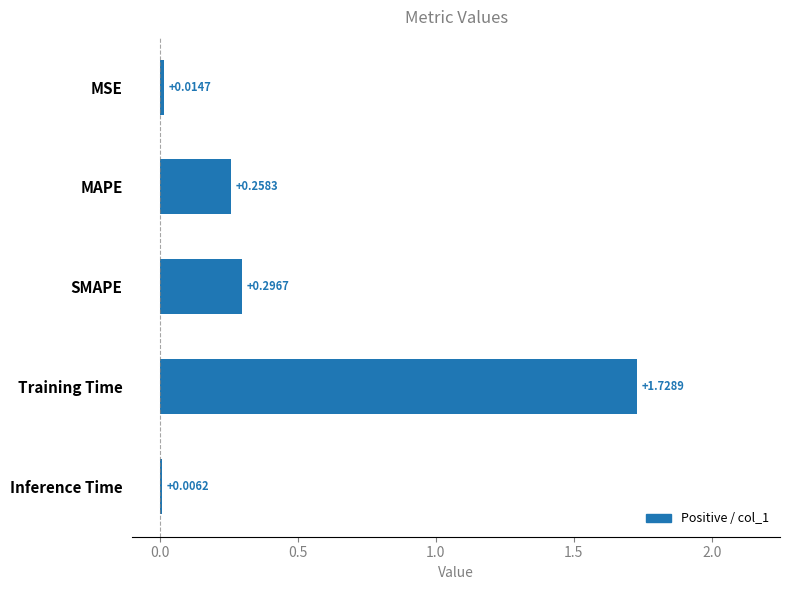

Which label corresponds to the largest value in the chart?

Training Time